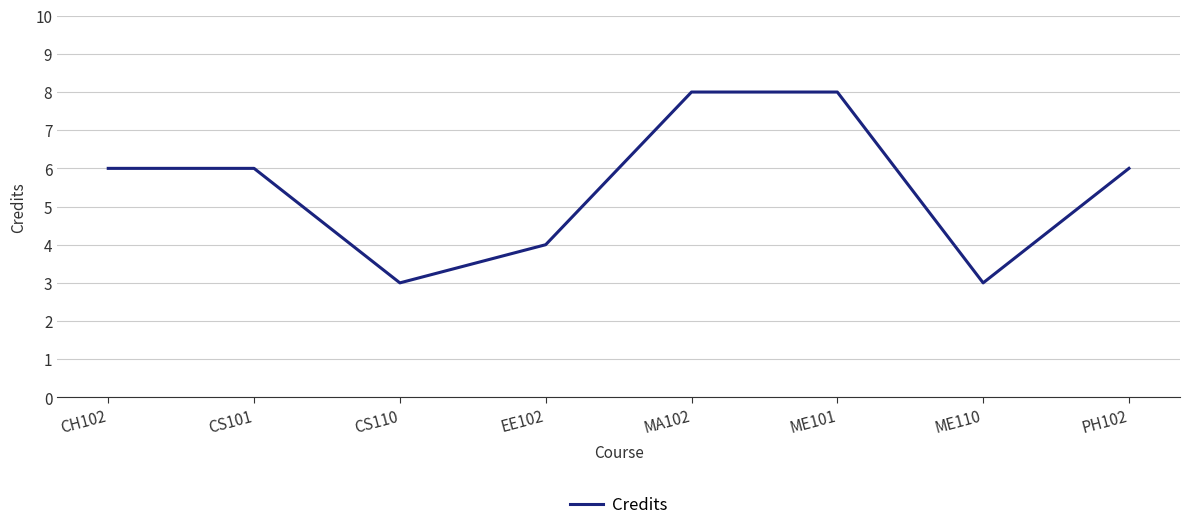

How many interior local valleys (lower than both neighbors) does the data have?

2